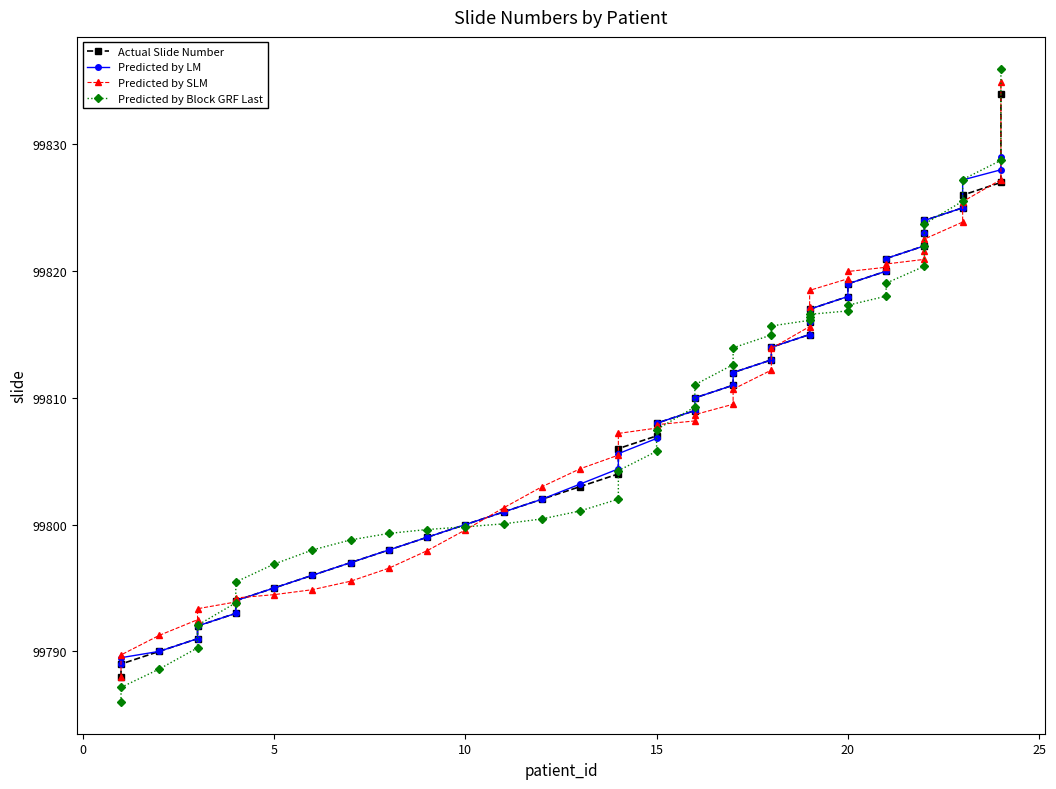

What is the greatest value displayed?

99836.0